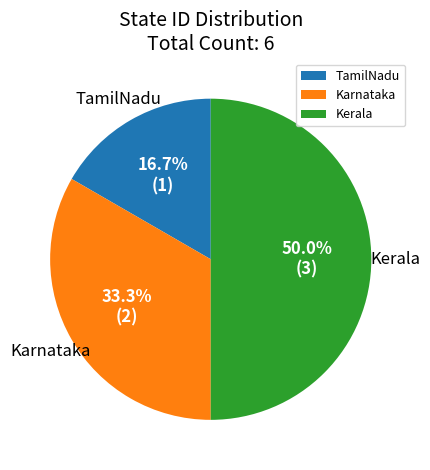

What percentage is NOT represented by Karnataka?

66.7%